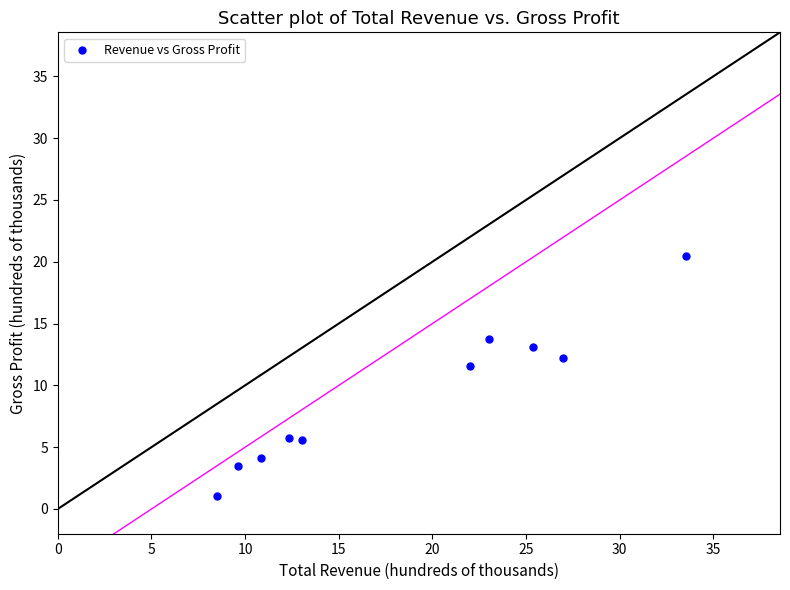

What is the average Y value?

9.1